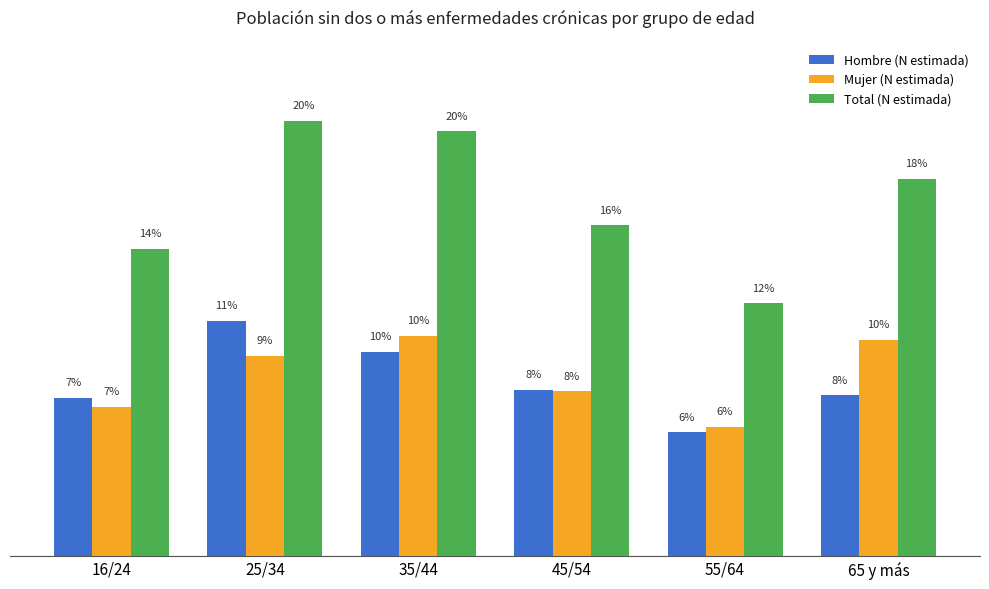

Does the chart contain stacked bars?

No